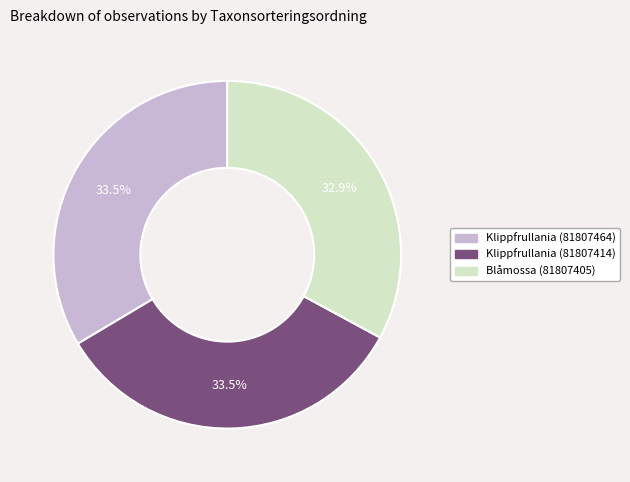

How many slices are in this pie chart?

3